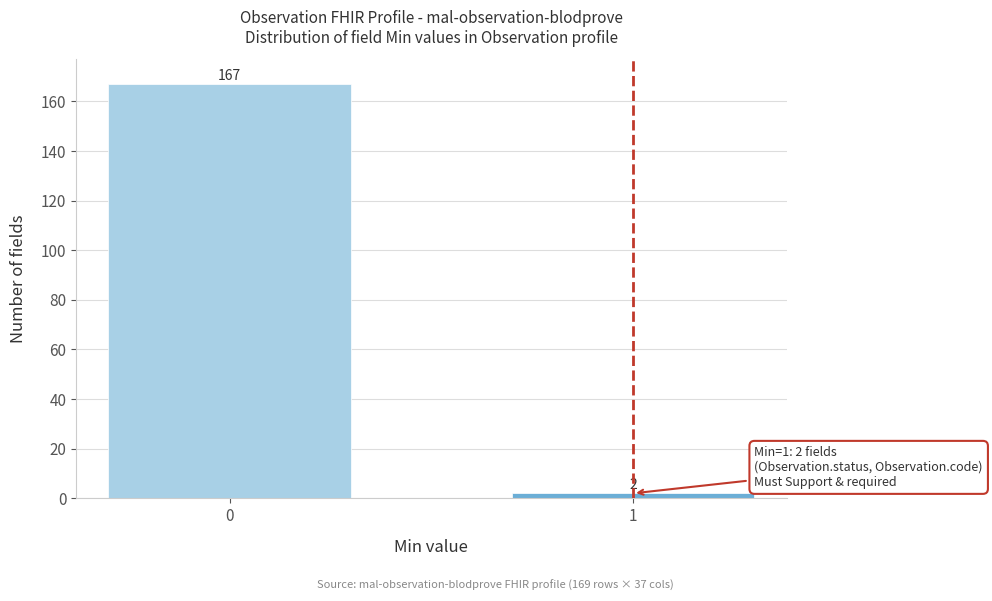

Reading left to right, transcribe all the data shown in this chart.

0=167	1=2